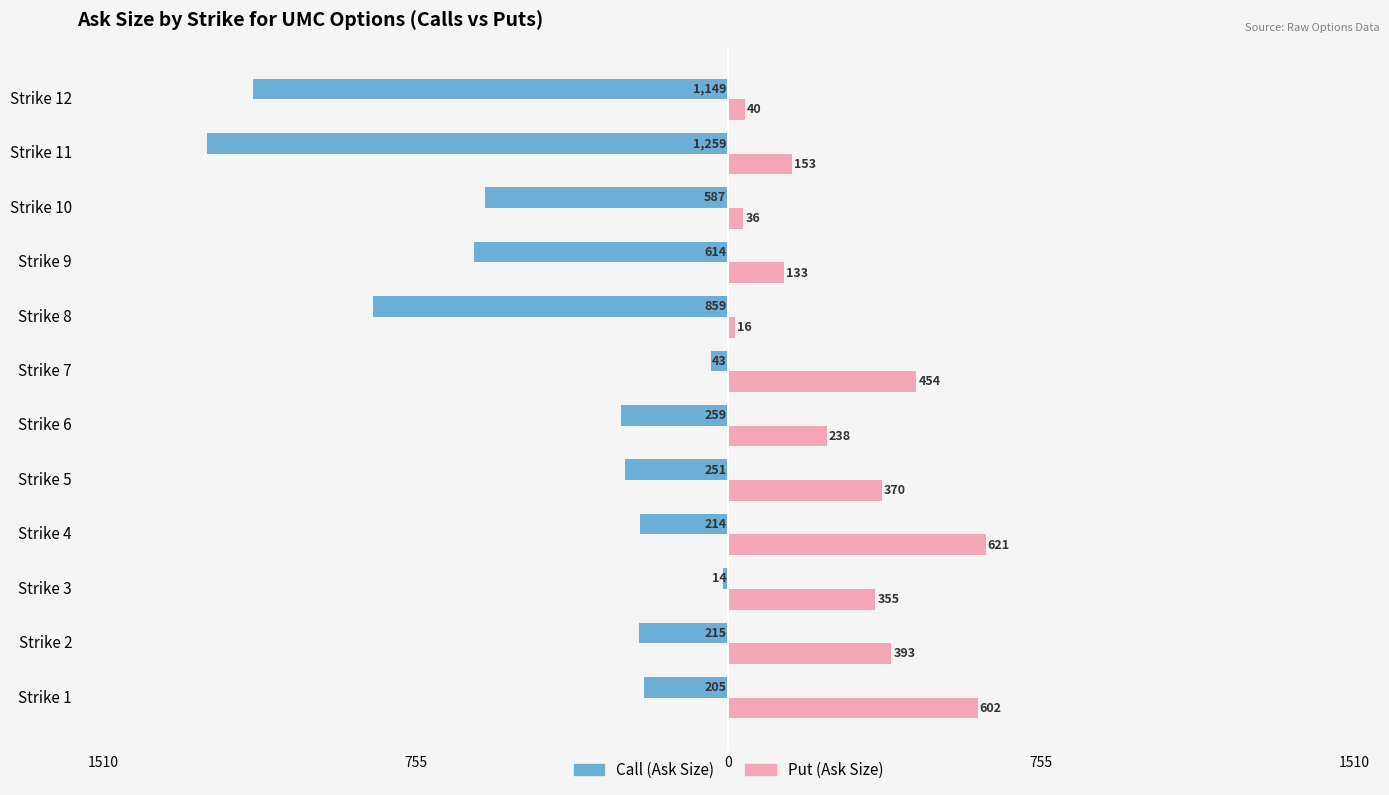

Reading right to left, what are all the values shown in this chart?

Call (Ask Size): -1149	-1259	-587	-614	-859	-43	-259	-251	-214	-14	-215	-205
Put (Ask Size): 40	153	36	133	16	454	238	370	621	355	393	602